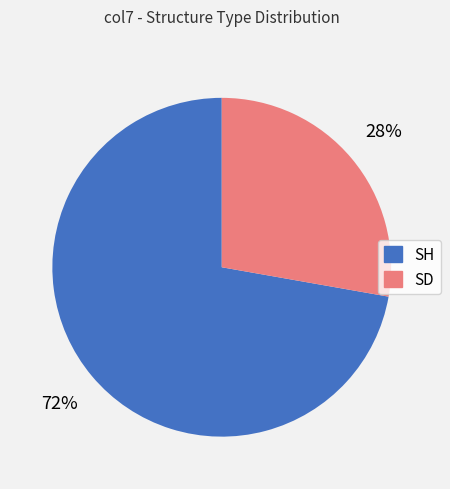

The SD slice represents 28% of the pie. True or false?

True